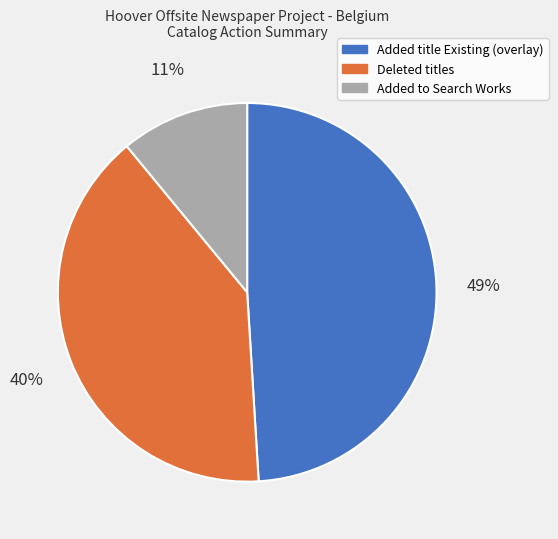

To the nearest percent, what percentage of the pie is Deleted titles?

40%